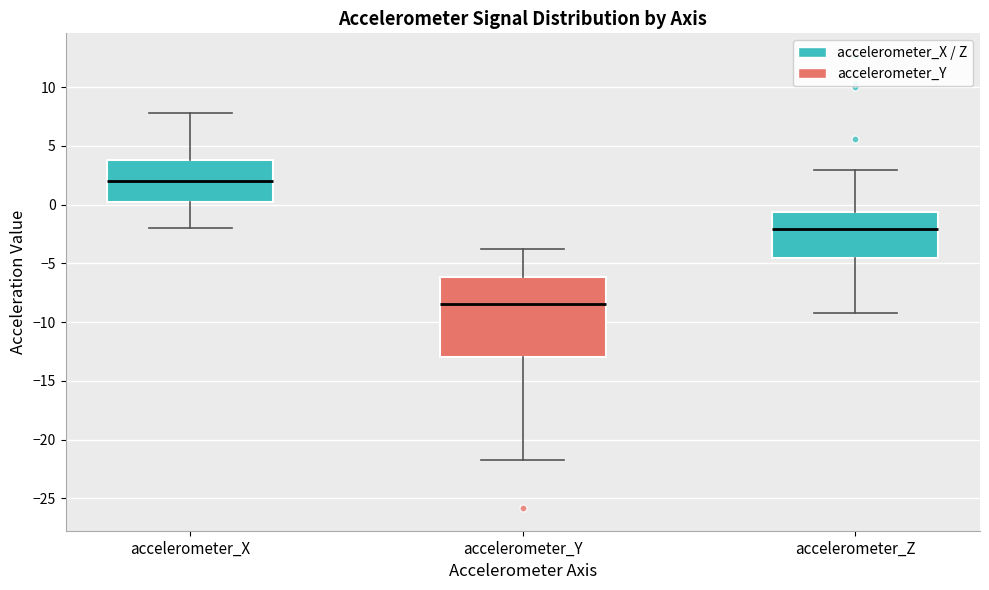

Which box has the lowest median line?

accelerometer_Y